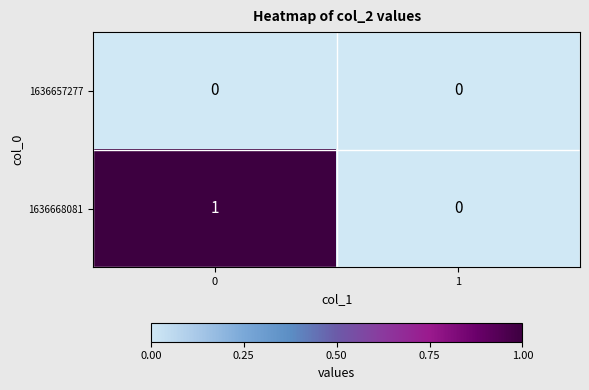

True or false: 1636668081 has a value of 2 at 0.

False